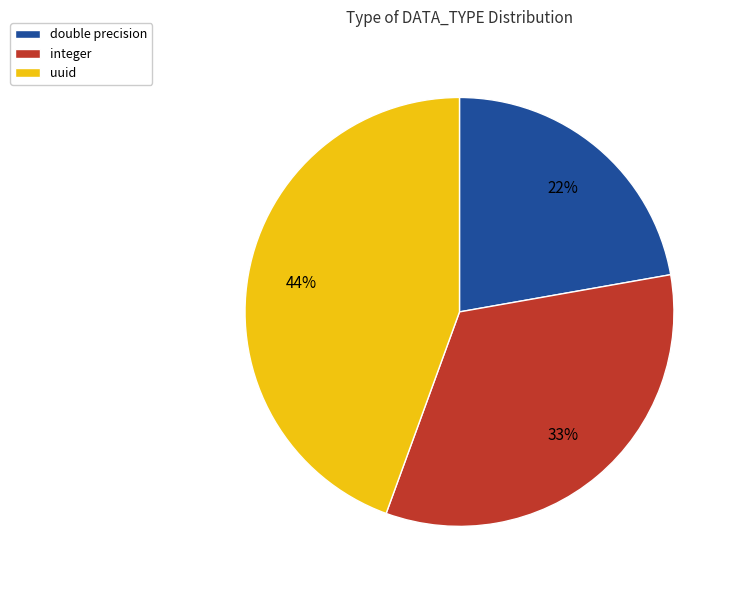

What is the largest slice in the pie chart?

uuid